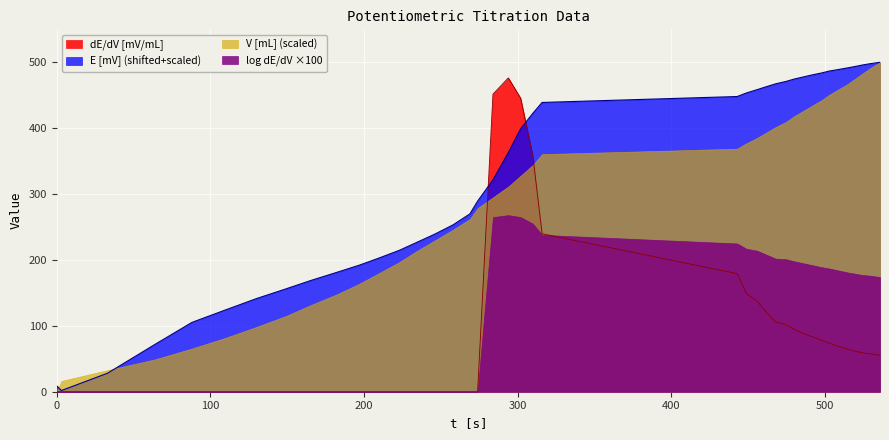

What is the highest value of the dE/dV [mV/mL] series?

476.3